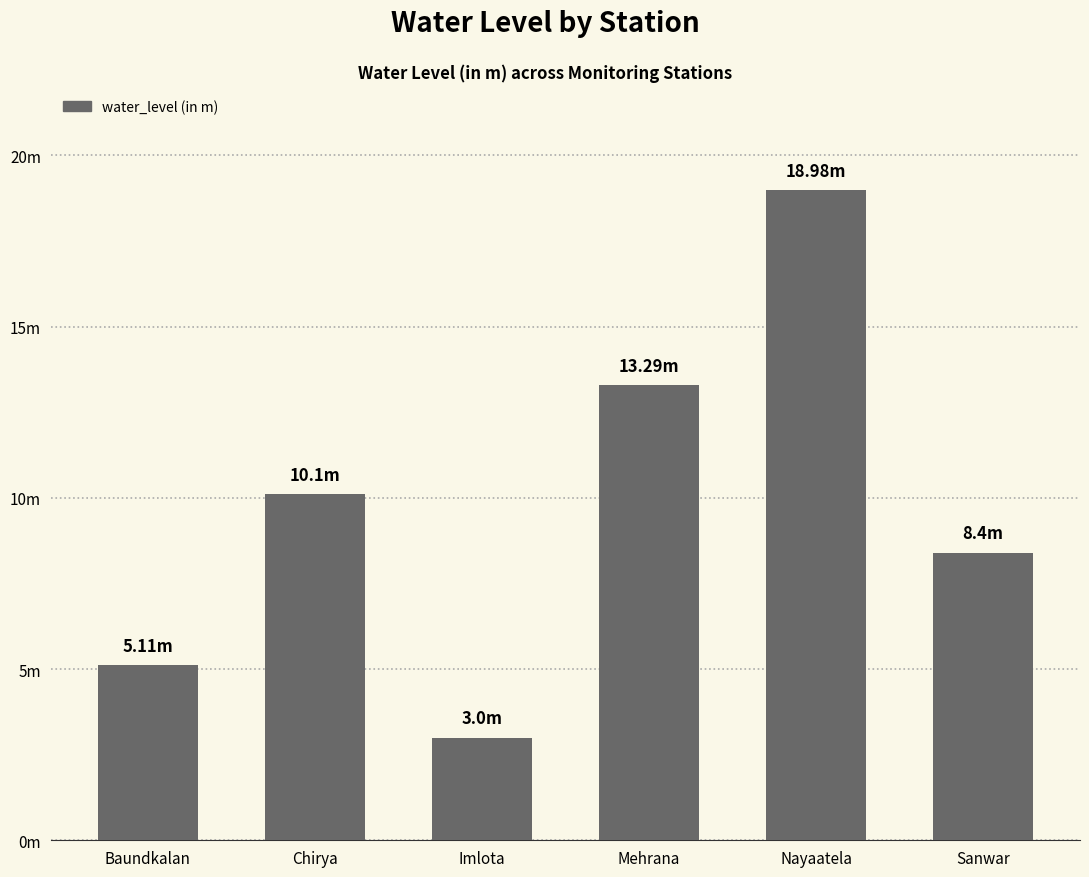

At which label is the value closest to 10?

Chirya